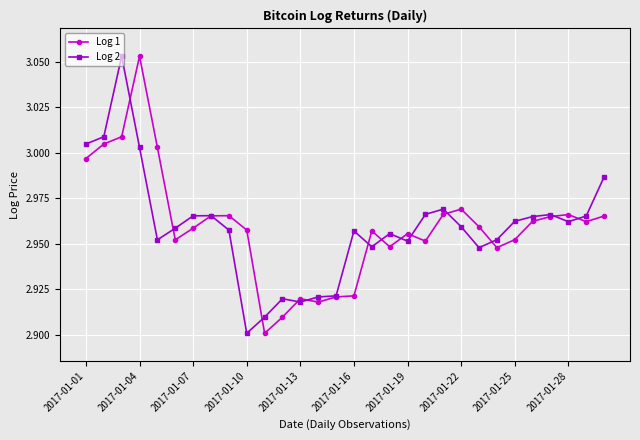

True or false: Log 1 has more than 2 interior local peaks.

True